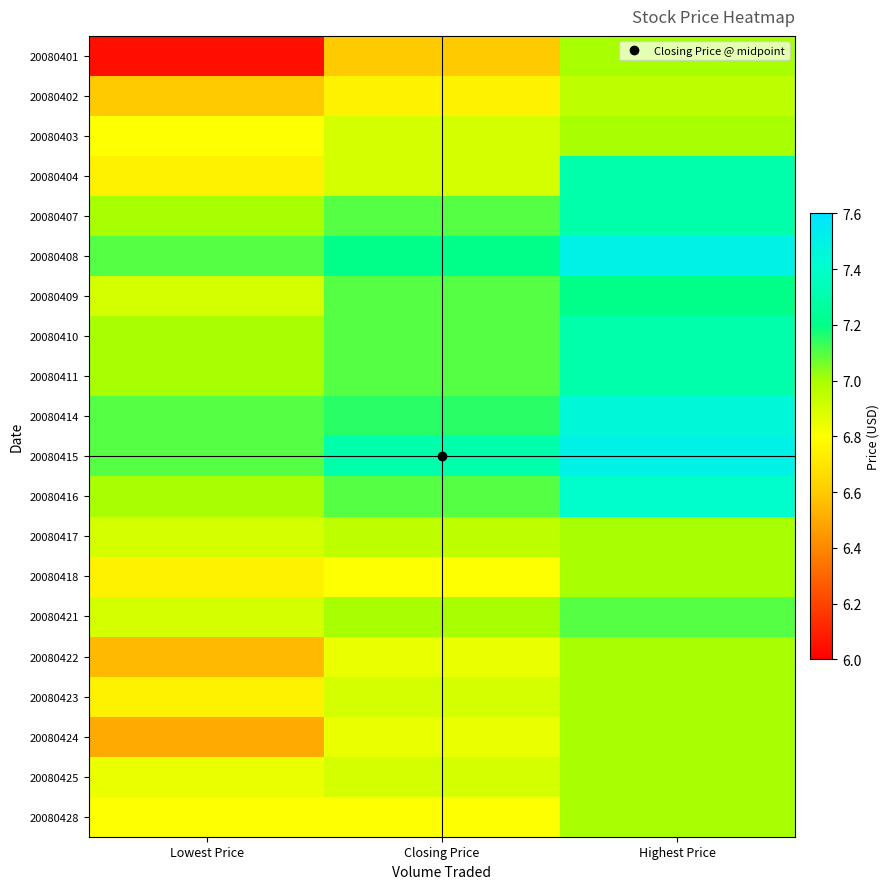

Reading right to left, list all the values displayed in this chart.

20080401: Highest Price=7.0	Closing Price=6.6	Lowest Price=6.0
20080402: Highest Price=7.0	Closing Price=6.8	Lowest Price=6.6
20080403: Highest Price=7.0	Closing Price=6.9	Lowest Price=6.8
20080404: Highest Price=7.3	Closing Price=6.9	Lowest Price=6.8
20080407: Highest Price=7.3	Closing Price=7.1	Lowest Price=7.0
20080408: Highest Price=7.5	Closing Price=7.2	Lowest Price=7.1
20080409: Highest Price=7.2	Closing Price=7.1	Lowest Price=6.9
20080410: Highest Price=7.3	Closing Price=7.1	Lowest Price=7.0
20080411: Highest Price=7.3	Closing Price=7.1	Lowest Price=7.0
20080414: Highest Price=7.5	Closing Price=7.2	Lowest Price=7.1
20080415: Highest Price=7.5	Closing Price=7.3	Lowest Price=7.1
20080416: Highest Price=7.4	Closing Price=7.1	Lowest Price=7.0
20080417: Highest Price=7.0	Closing Price=7.0	Lowest Price=6.9
20080418: Highest Price=7.0	Closing Price=6.8	Lowest Price=6.8
20080421: Highest Price=7.1	Closing Price=7.0	Lowest Price=6.9
20080422: Highest Price=7.0	Closing Price=6.8	Lowest Price=6.5
20080423: Highest Price=7.0	Closing Price=6.9	Lowest Price=6.8
20080424: Highest Price=7.0	Closing Price=6.8	Lowest Price=6.5
20080425: Highest Price=7.0	Closing Price=6.9	Lowest Price=6.8
20080428: Highest Price=7.0	Closing Price=6.8	Lowest Price=6.8